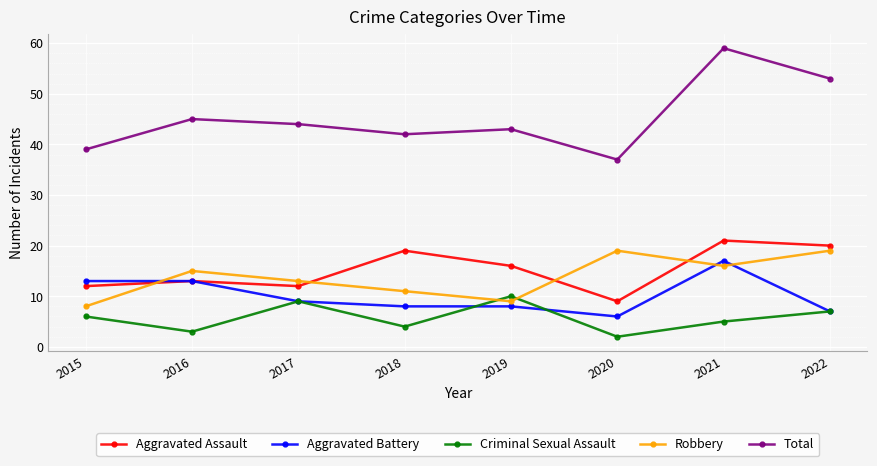

The value of Total at 2015 is 51. True or false?

False